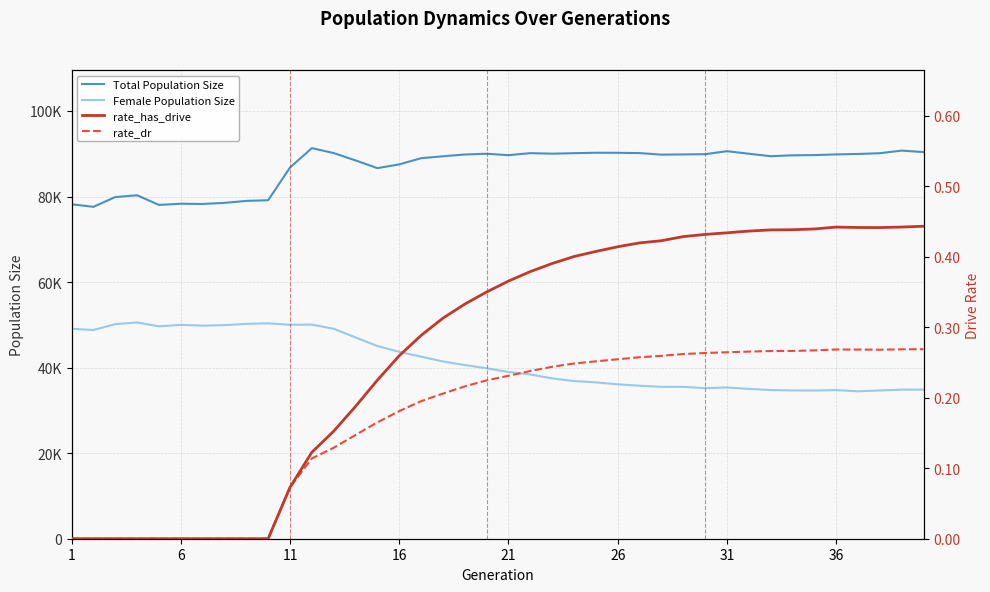

Is the value of Total Population Size at 12 greater than the value of Female Population Size at 11?

Yes